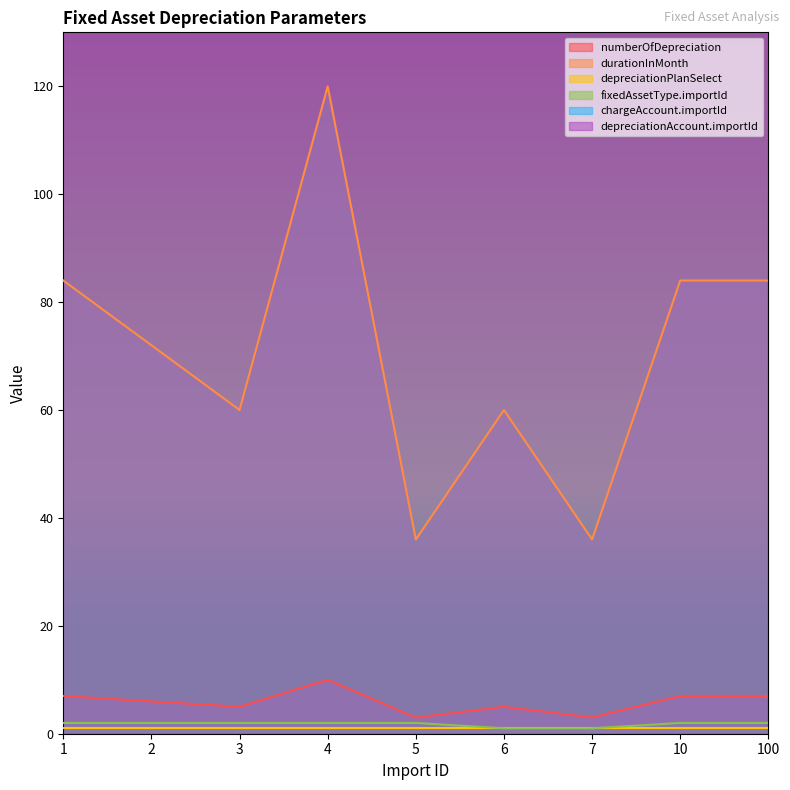

The durationInMonth series shows 99 at 3. True or false?

False